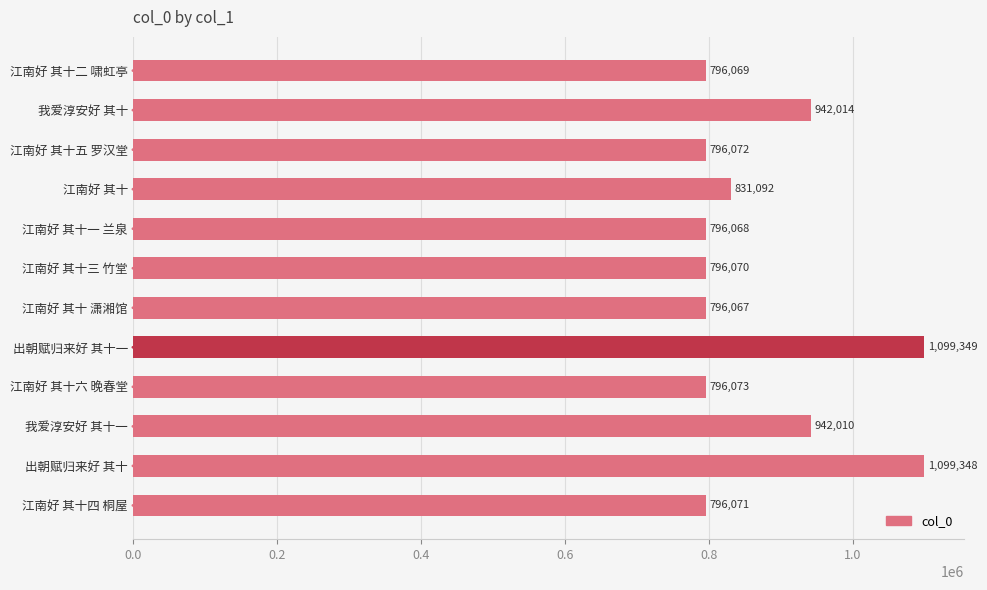

At which category does the chart reach its peak across all series?

出朝赋归来好 其十一